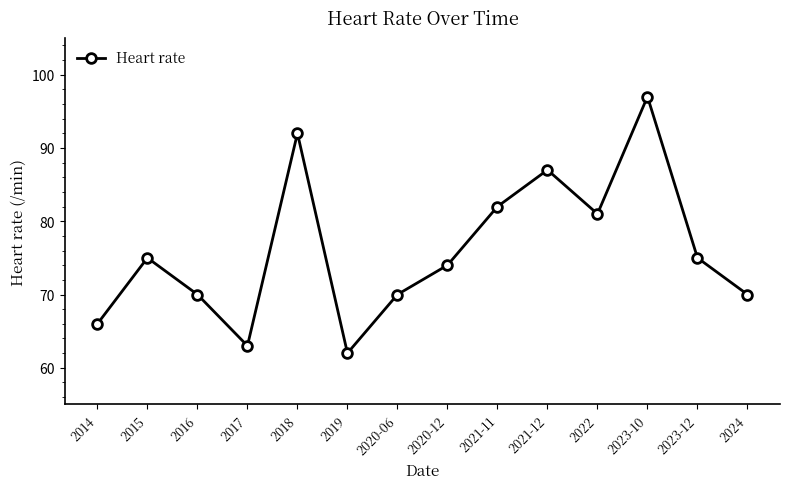

What is the difference between the values at 2020-06 and 2015?

5